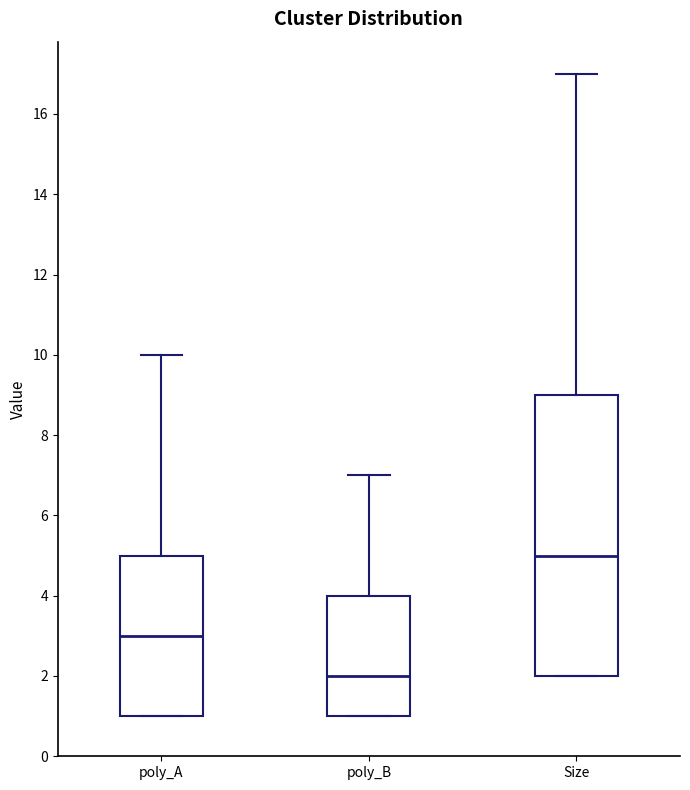

Reading left to right, read every box against the y-axis: the position of its median line, the range the box covers, and the ends of its whiskers. The values are not printed on the chart, so give them approximately, as read against the axis.

poly_A: median 3, box 1 to 5, whiskers 1 to 10
poly_B: median 2, box 1 to 4, whiskers 1 to 7
Size: median 5, box 2 to 9, whiskers 2 to 17